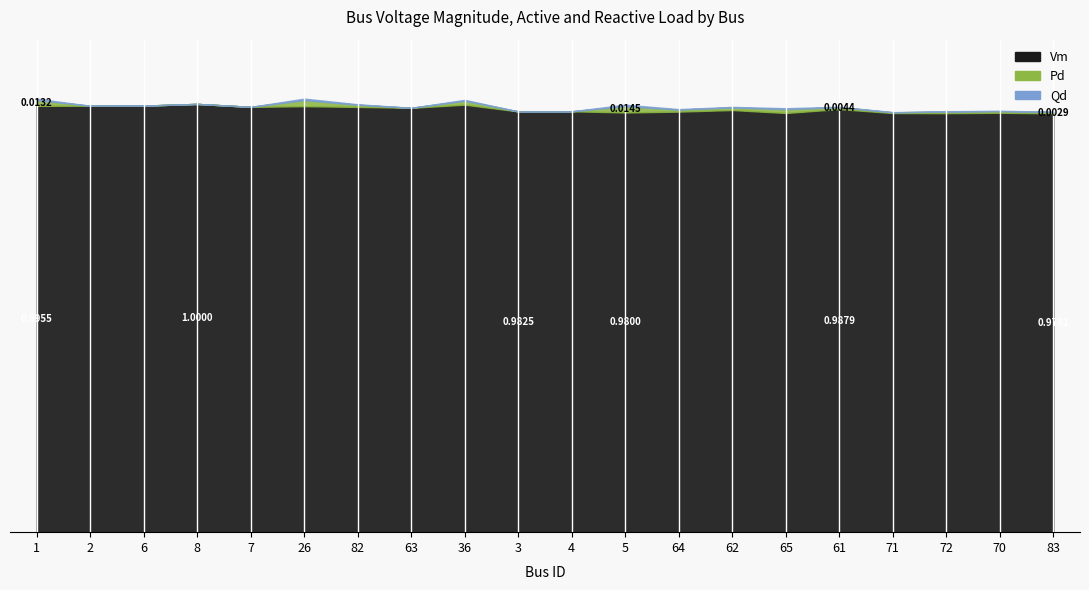

True or false: Vm has more than 2 interior local peaks.

True